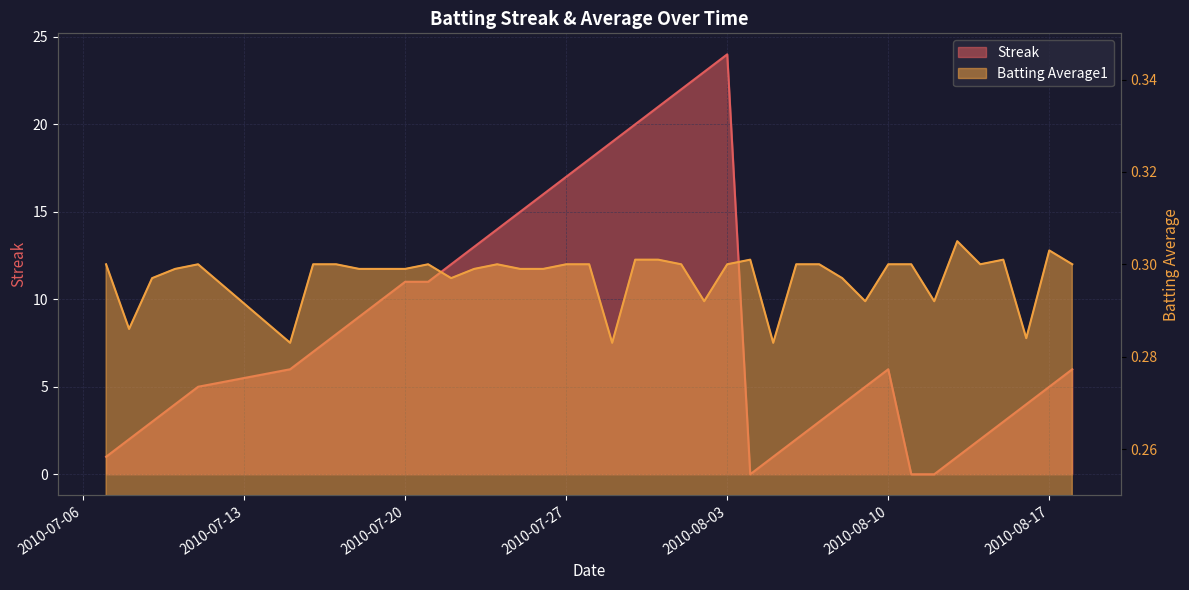

Which category has the lowest value across all series?

2010-08-04